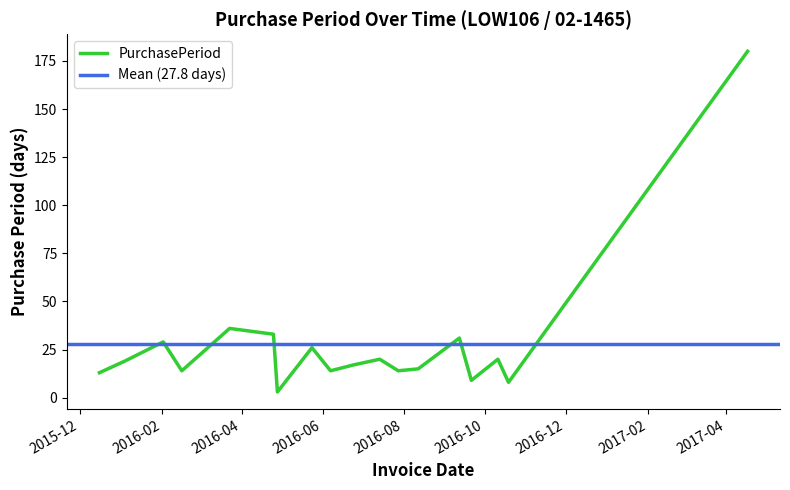

Reading left to right, extract all data points from this chart.

13	19	29	14	36	33	3	26	14	17	20	14	15	31	9	20	8	180